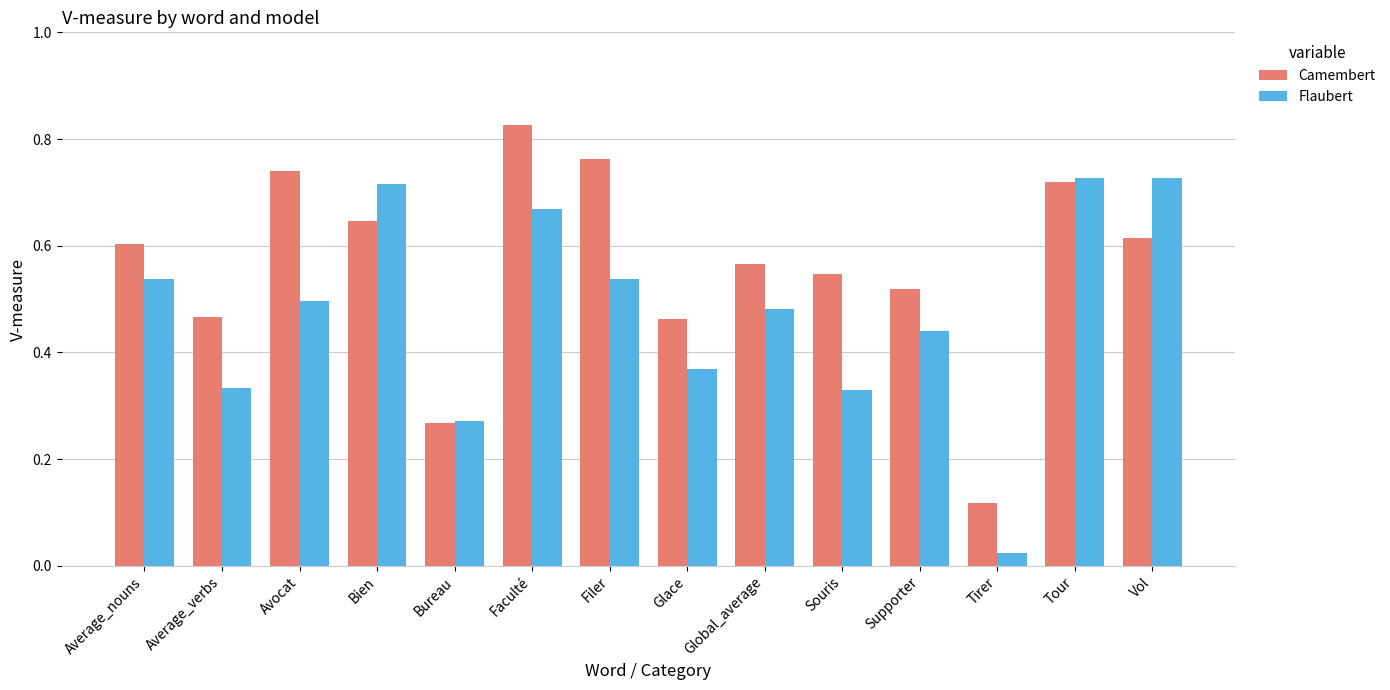

Where is Flaubert nearest to the value 0?

Tirer